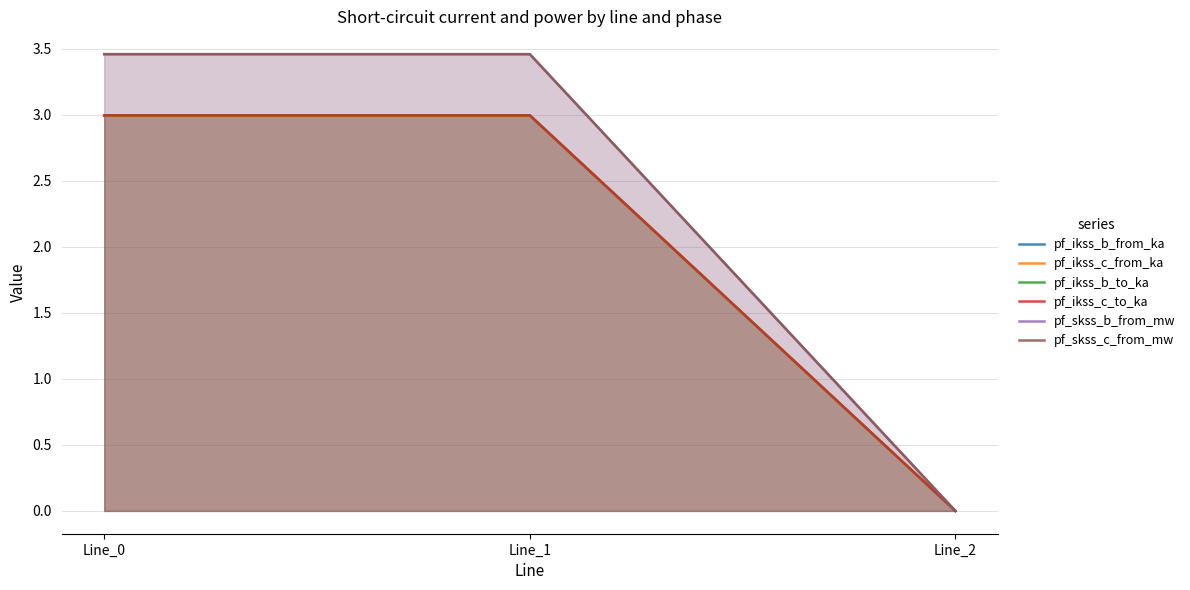

Reading right to left, extract all data points from this chart.

pf_ikss_b_from_ka: Line_2=0.0	Line_1=3.0	Line_0=3.0
pf_ikss_c_from_ka: Line_2=0.0	Line_1=3.0	Line_0=3.0
pf_ikss_b_to_ka: Line_2=0.0	Line_1=3.0	Line_0=3.0
pf_ikss_c_to_ka: Line_2=0.0	Line_1=3.0	Line_0=3.0
pf_skss_b_from_mw: Line_2=0.0	Line_1=3.5	Line_0=3.5
pf_skss_c_from_mw: Line_2=0.0	Line_1=3.5	Line_0=3.5